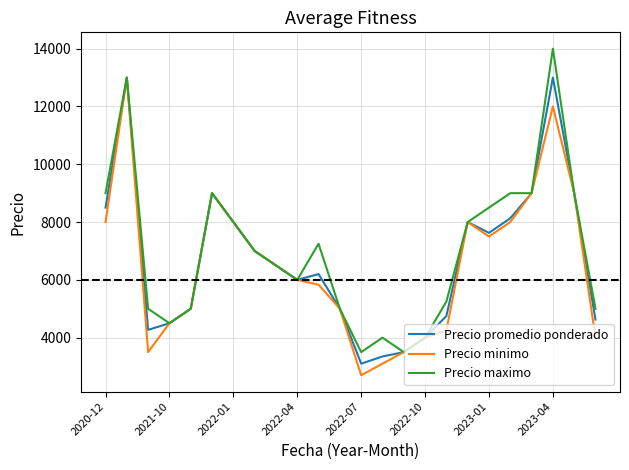

What is the maximum value for Precio maximo?

14000